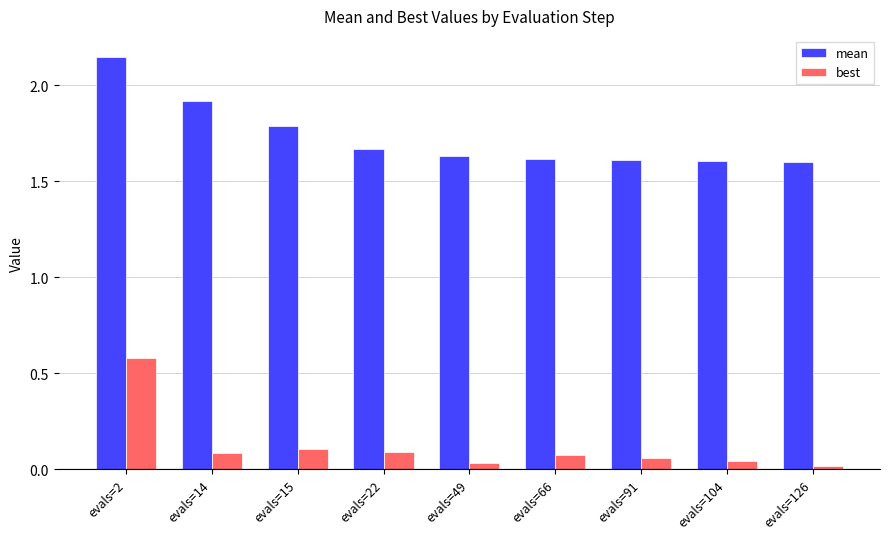

How many distinct data groups are displayed?

2